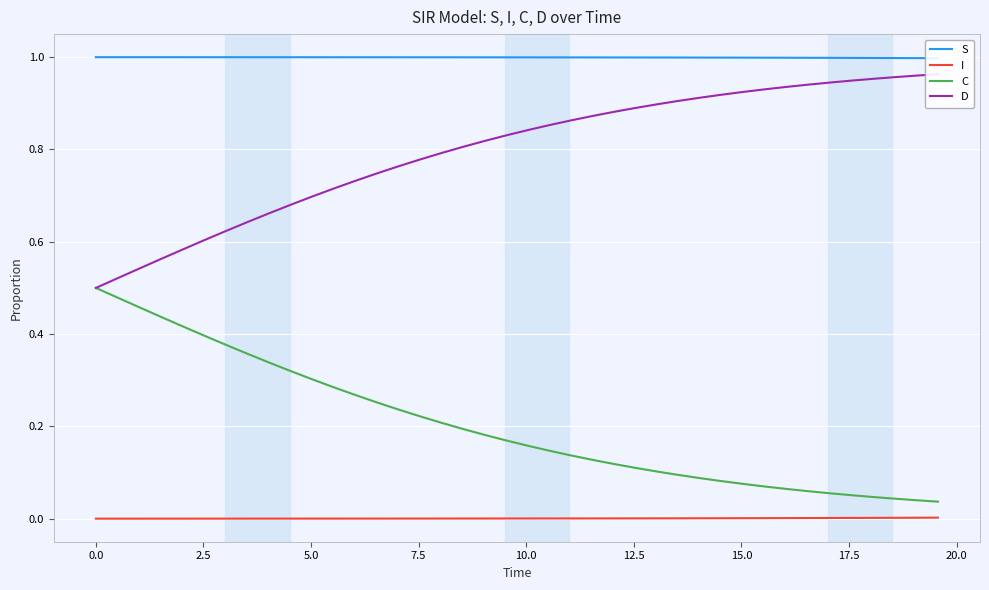

True or false: I and C intersect in this chart.

False